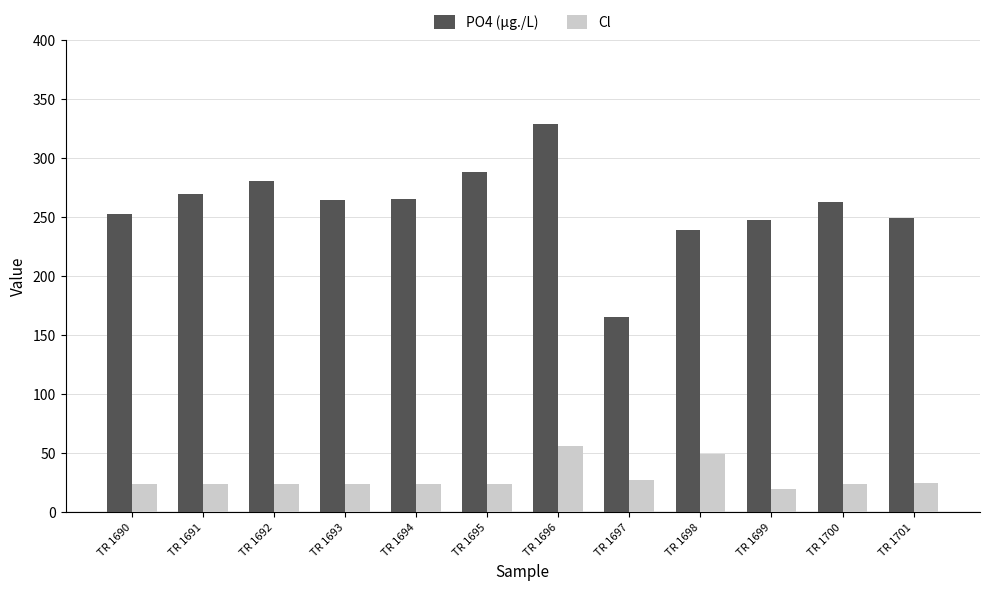

True or false: Cl has a value of 23.1 at TR 1690.

True